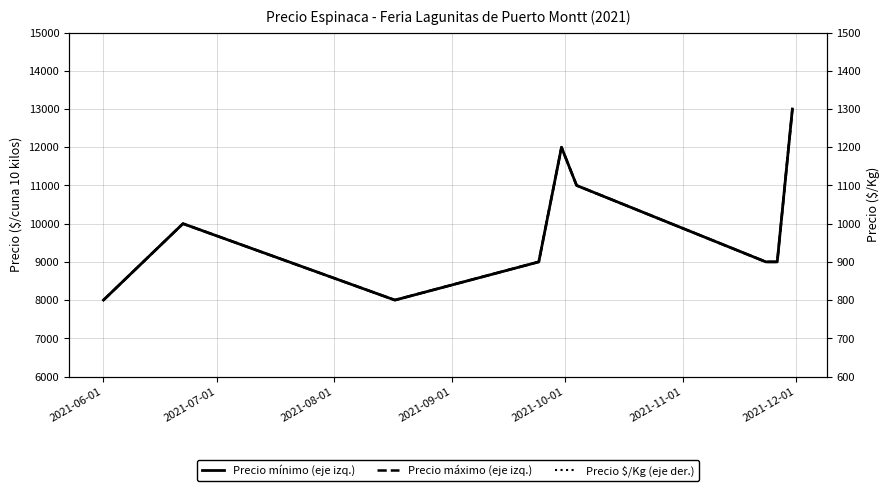

What are all the series names shown in the legend?

Precio mínimo (eje izq.), Precio máximo (eje izq.), Precio $/Kg (eje der.)